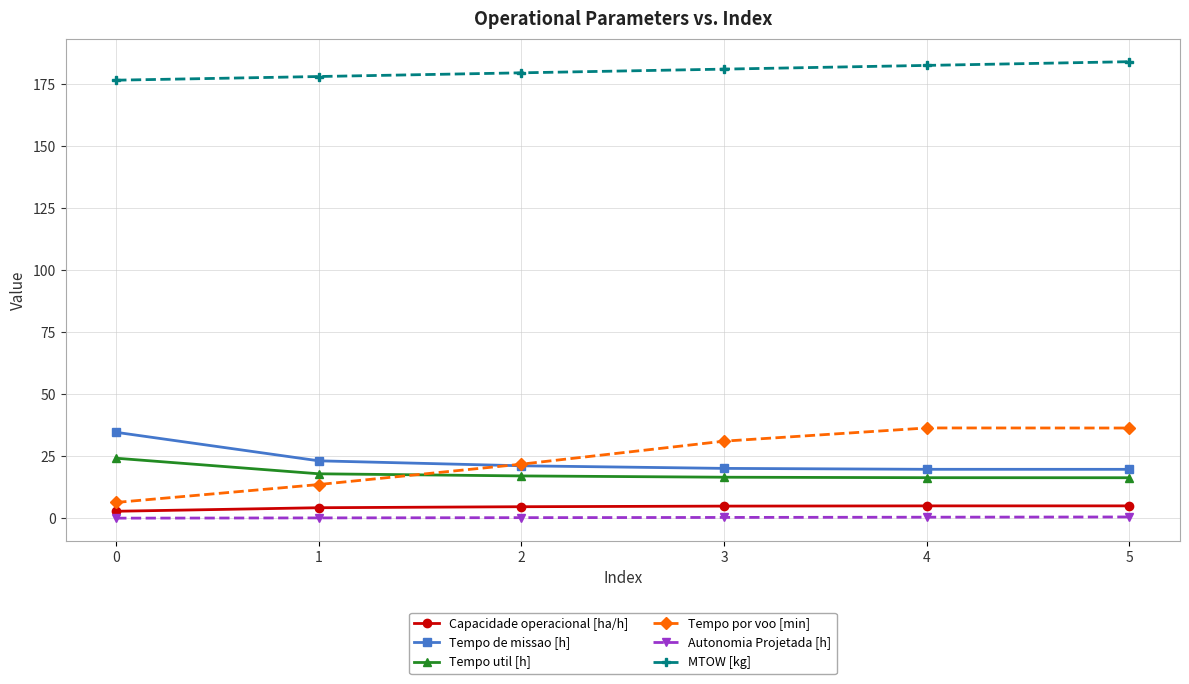

How many data points does each series have?

6